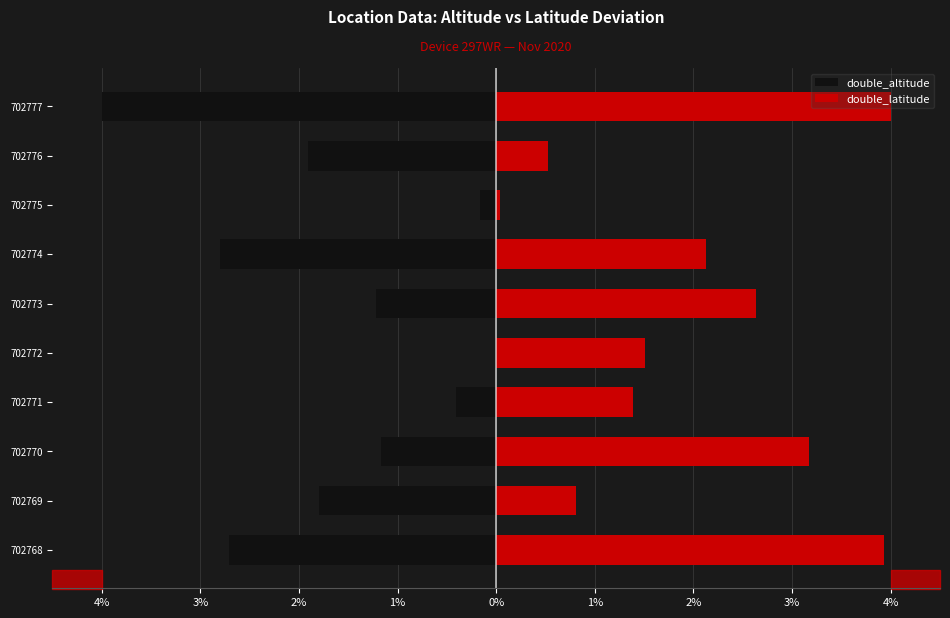

True or false: double_latitude has a value of 1.3 at 3%.

False